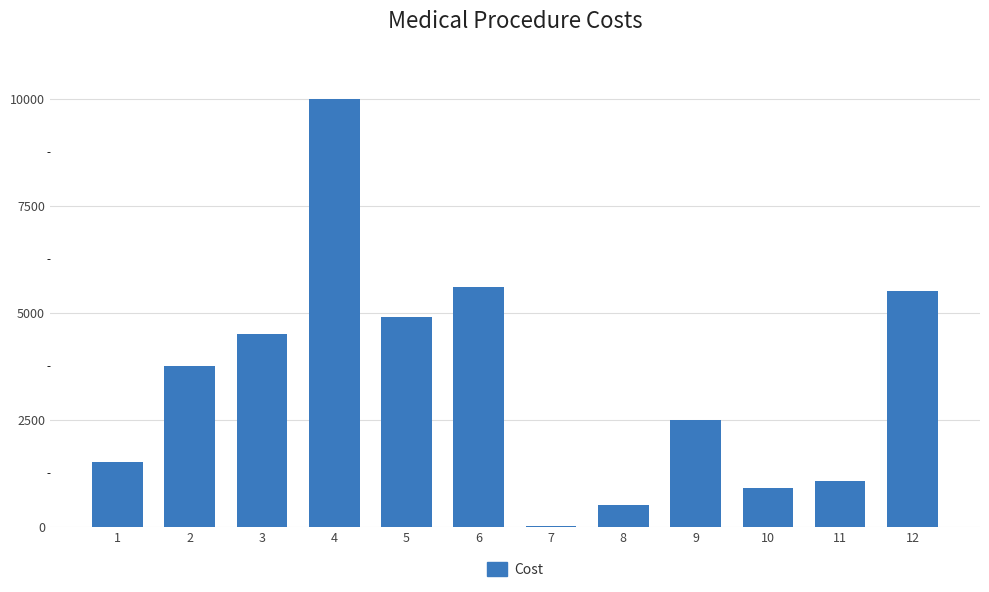

How many data points does each series have?

12